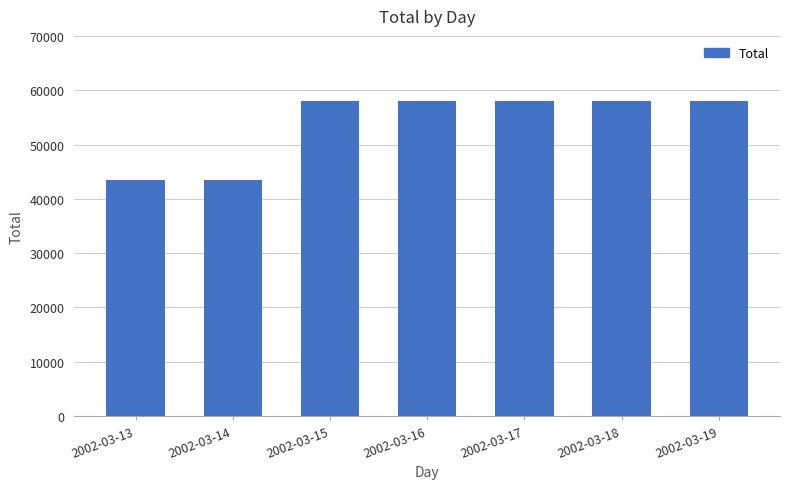

What is the ratio of the value at 2002-03-17 to the value at 2002-03-13?

1.3